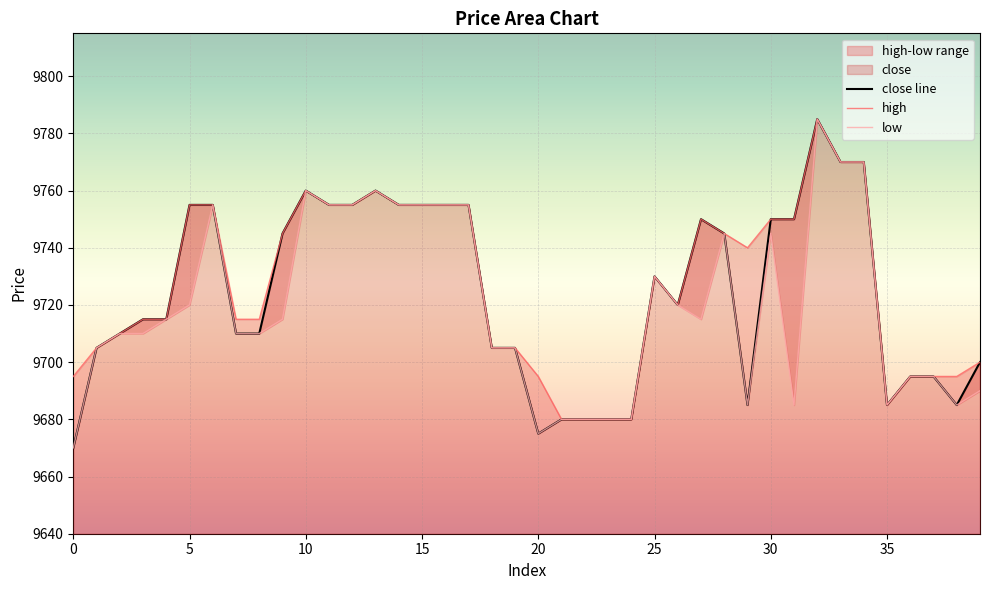

How many lines are shown in the chart?

3